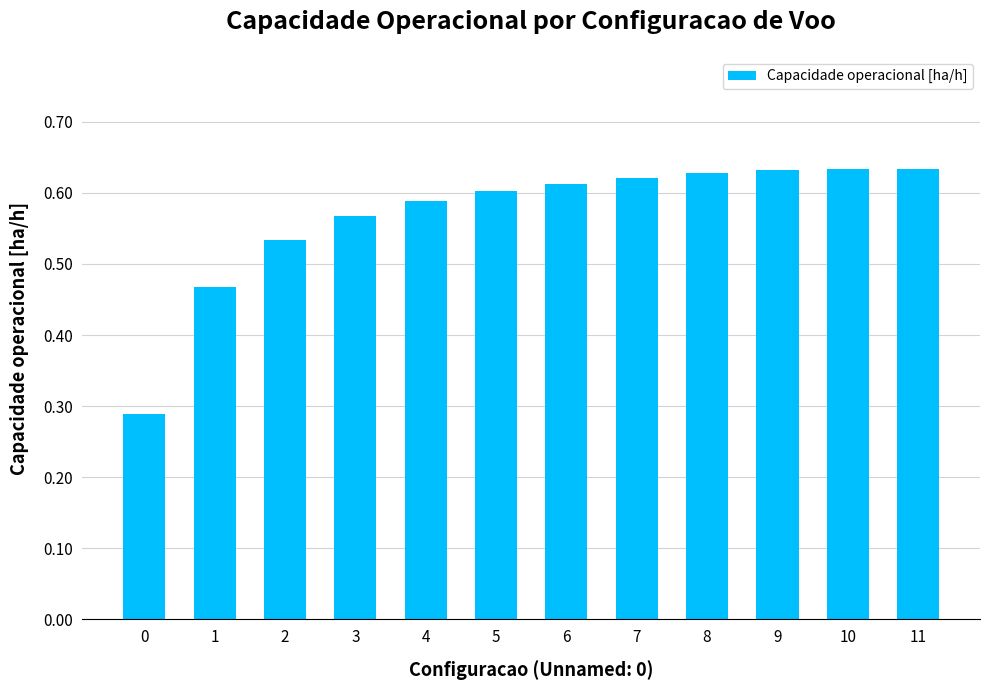

True or false: the data shows 0.6 at 4.

True